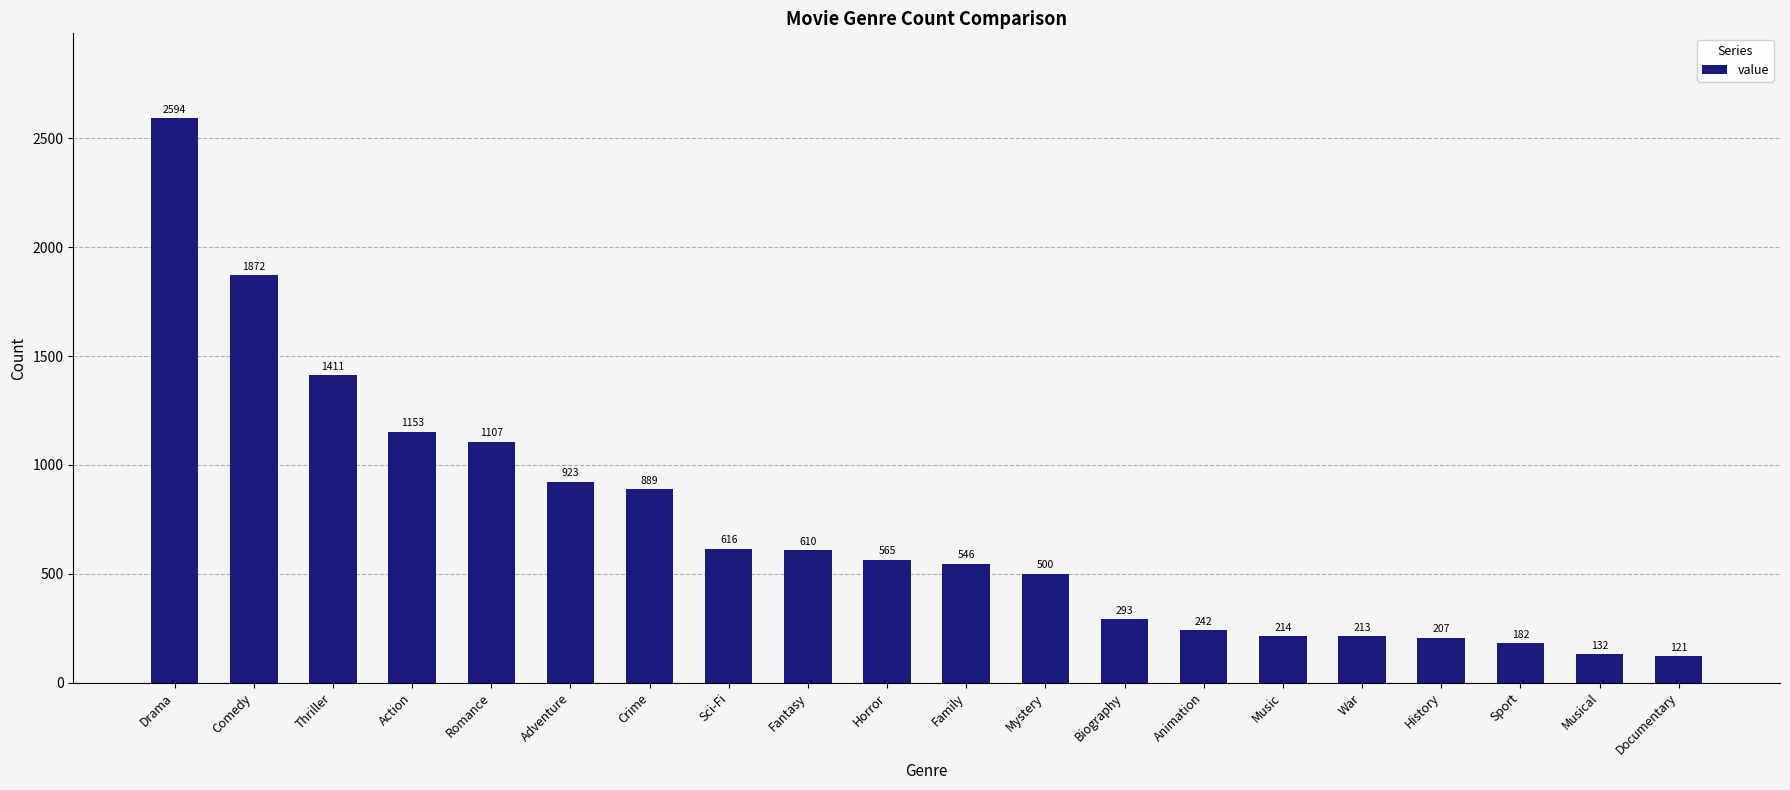

How many series are shown in this chart?

1